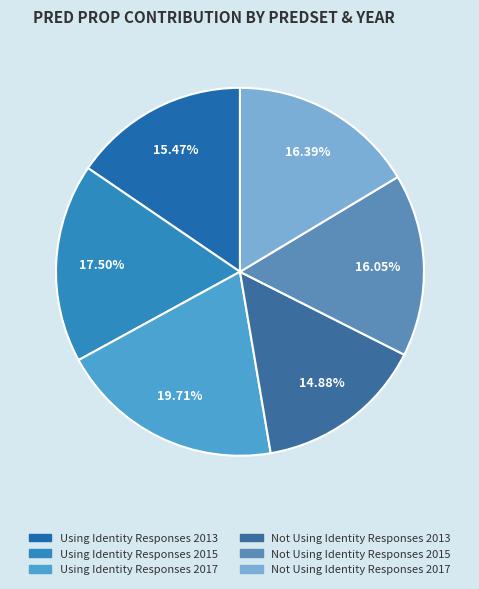

The Using Identity Responses 2013 slice represents 15% of the pie. True or false?

True